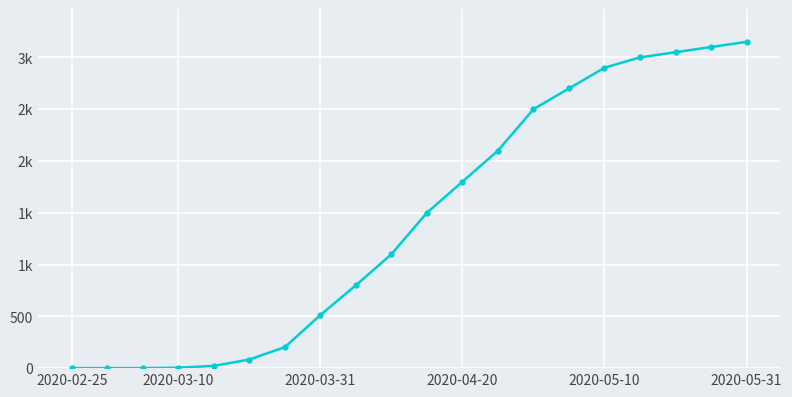

Where is the data nearest to the value 1575?

10